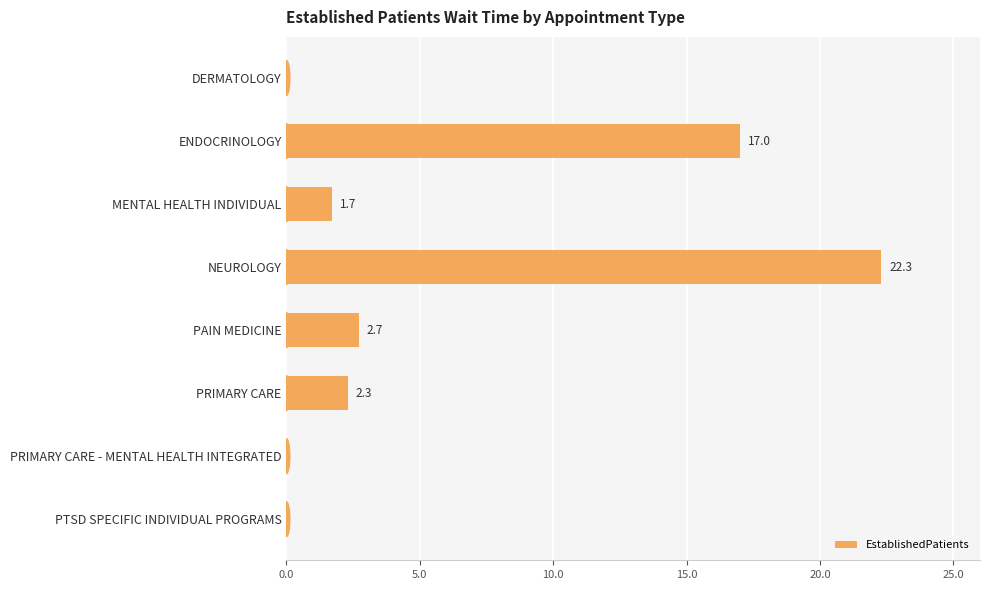

At which label is the value closest to 11?

ENDOCRINOLOGY